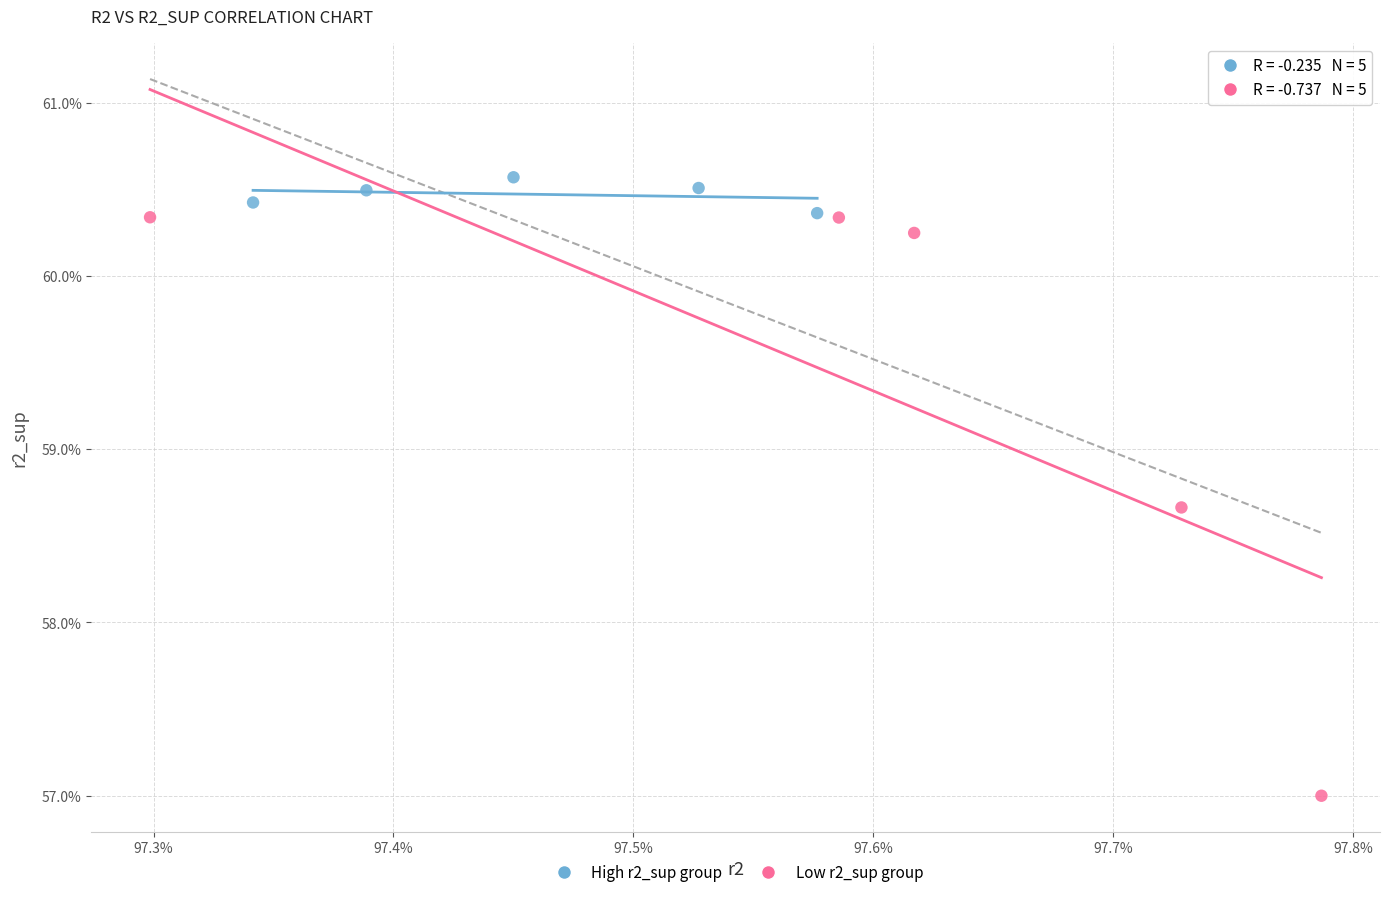

Which series contains the highest Y value?

High r2_sup group